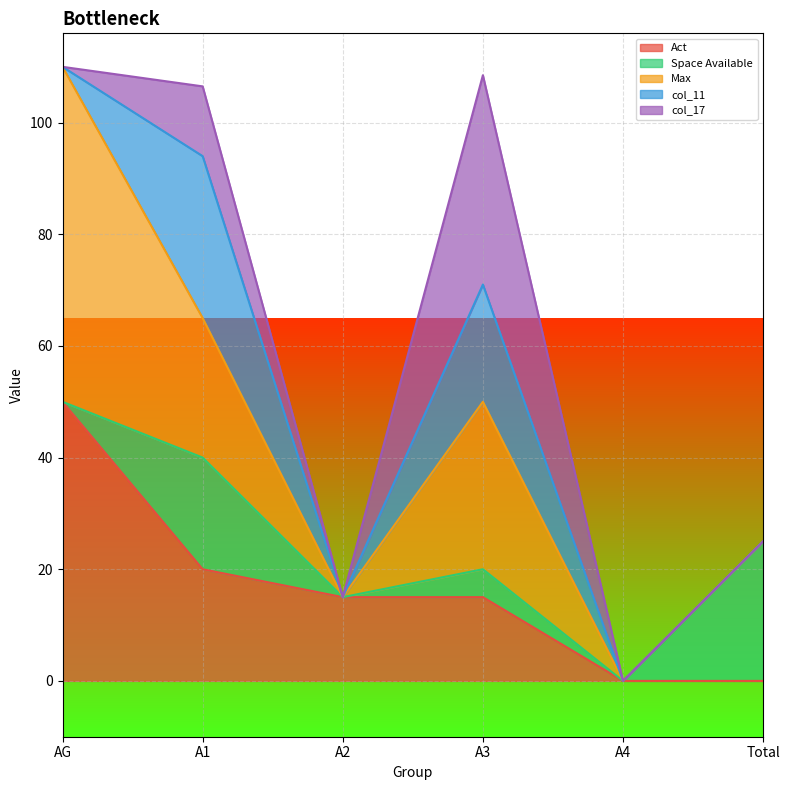

What value does the Max series have at AG?

60.0